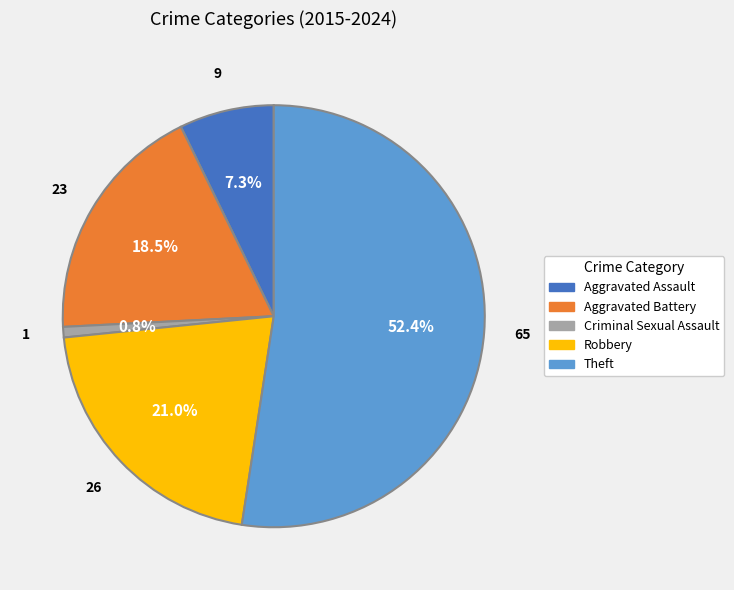

What portion of the pie excludes Criminal Sexual Assault?

99.2%